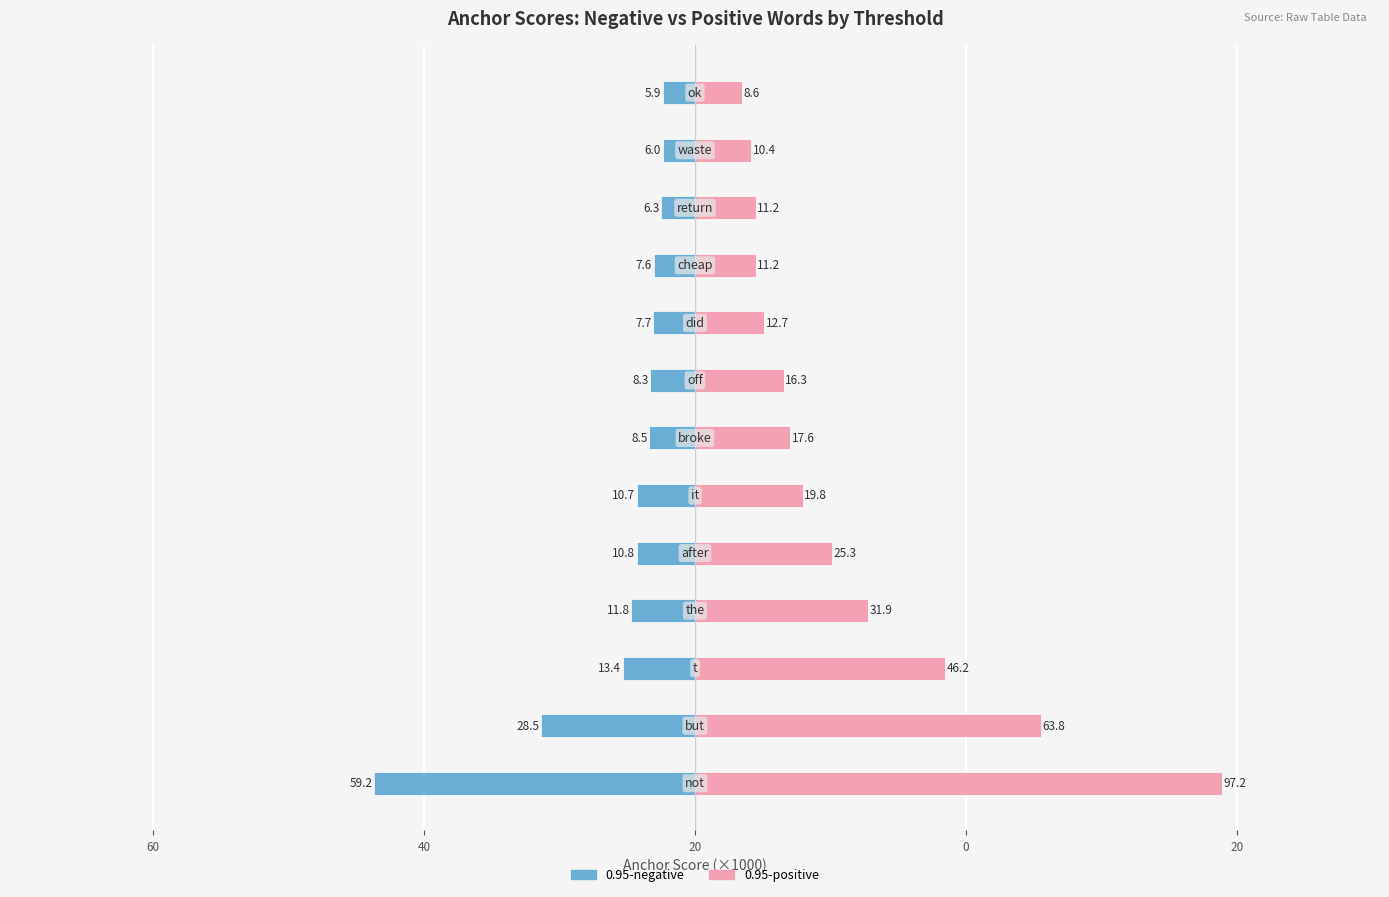

What is the average value of the 0.95-positive series?

28.6